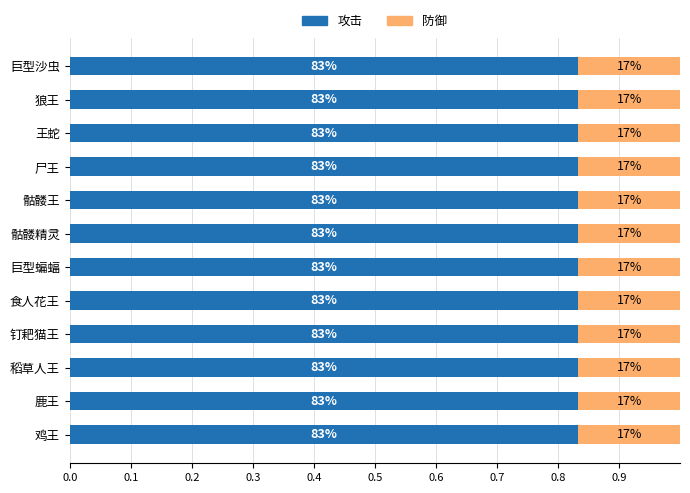

What are all the series names shown in the legend?

攻击, 防御